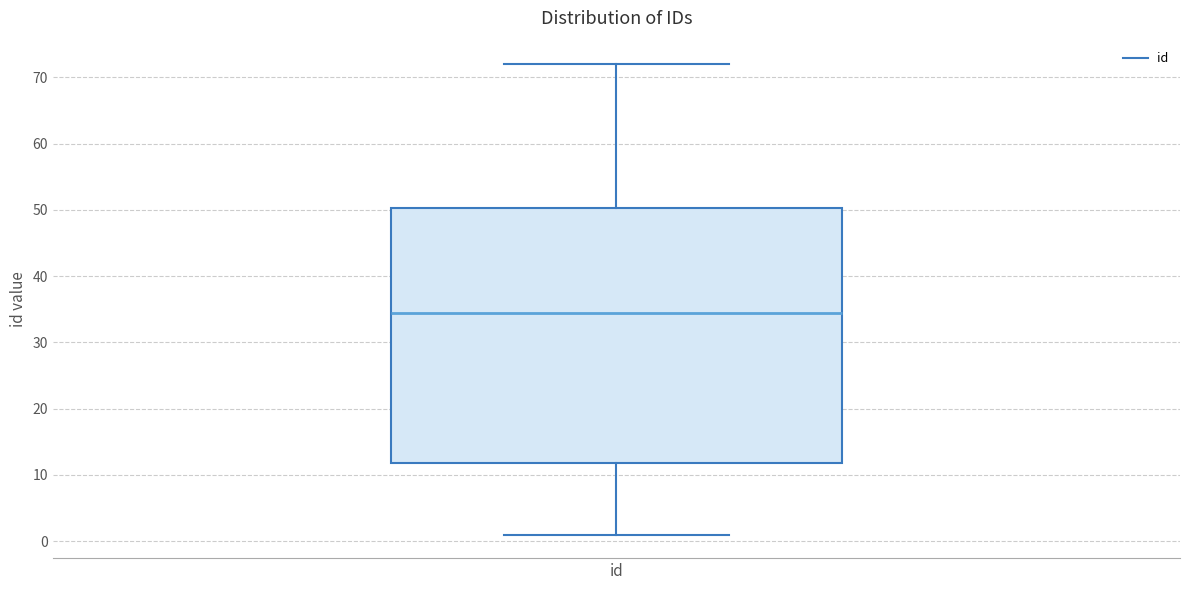

Read this box plot against the y-axis: the position of the median line, the range covered by the box, and the ends of both whiskers. The values are not printed on the chart, so give them approximately, as read against the axis.

median 35, box 12 to 50, whiskers 1 to 72